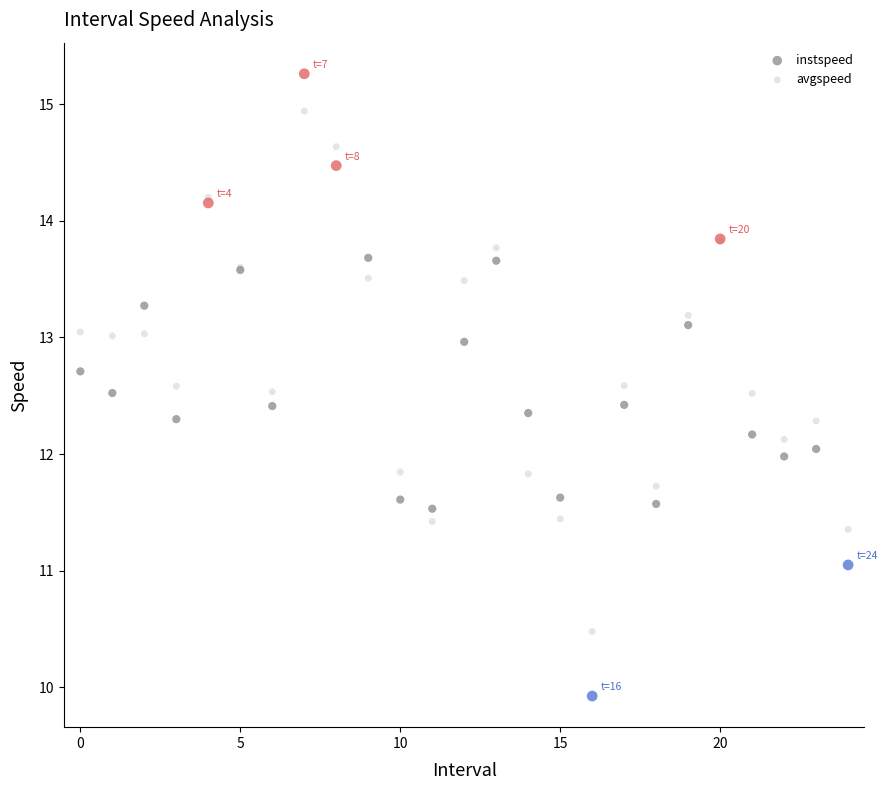

Which series reaches the maximum Y coordinate?

instspeed